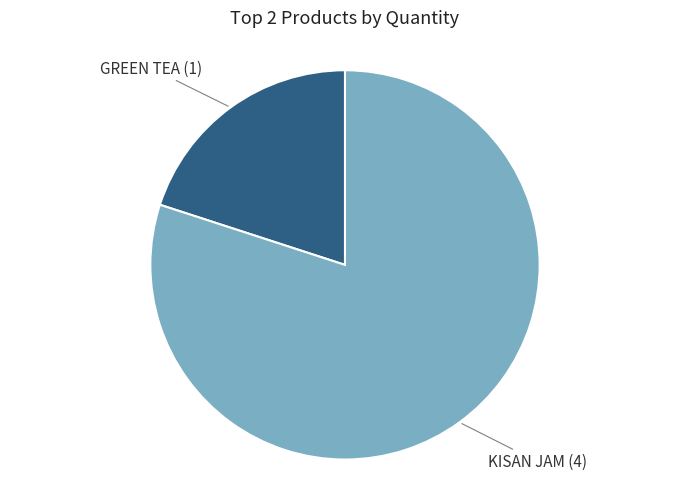

Is there a majority slice in this chart?

Yes